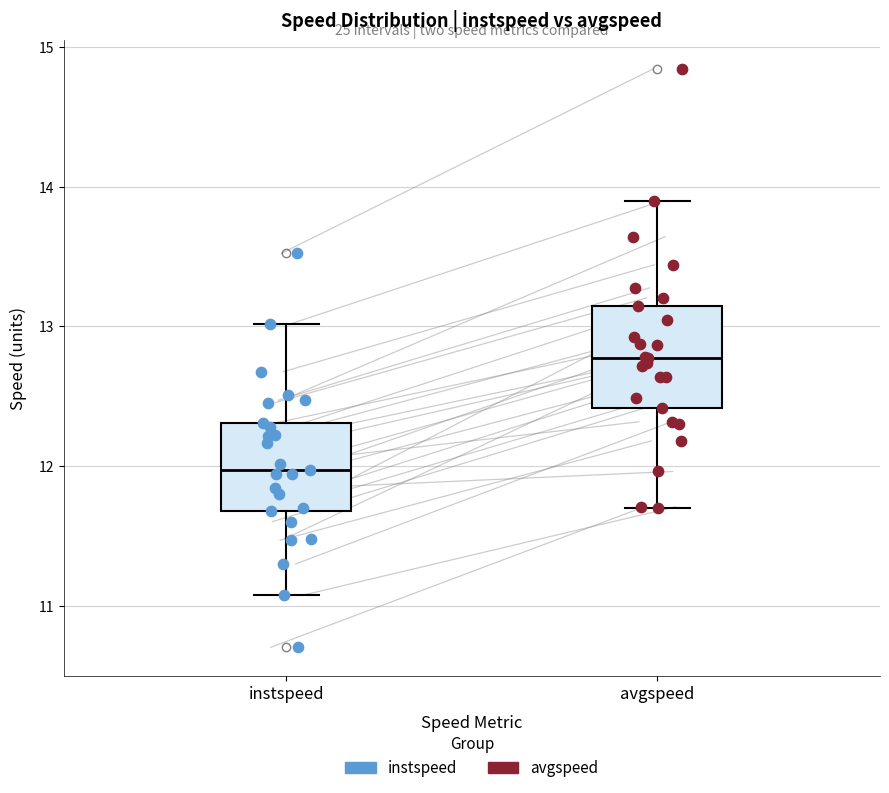

Where does the upper whisker of the box for avgspeed end on the y-axis? The values are not printed on the chart, so give them approximately, as read against the axis.

13.9